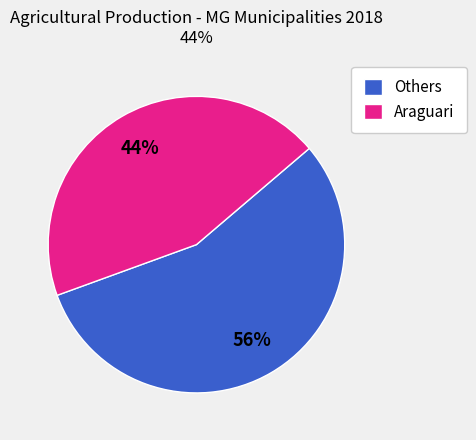

What is the ratio of the value at Others to the value at Araguari?

1.3